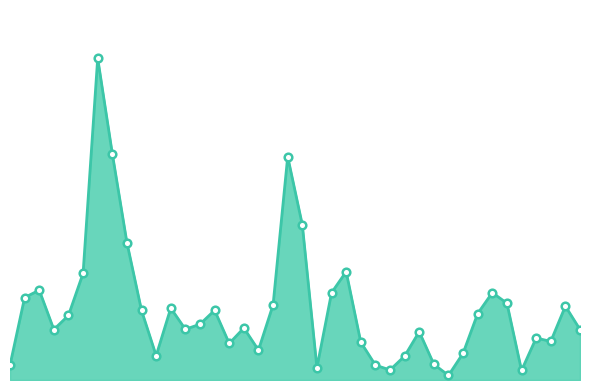

Does the chart have visible grid lines?

No